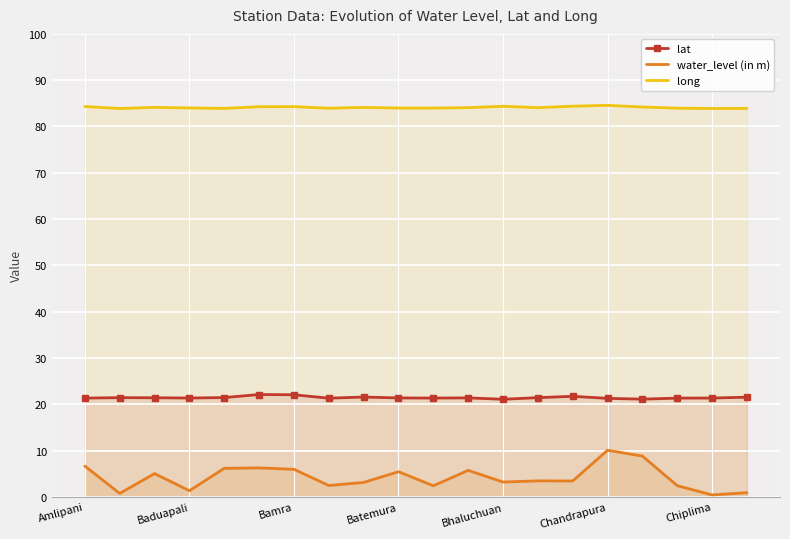

True or false: water_level (in m) has more than 0 interior local peaks.

True